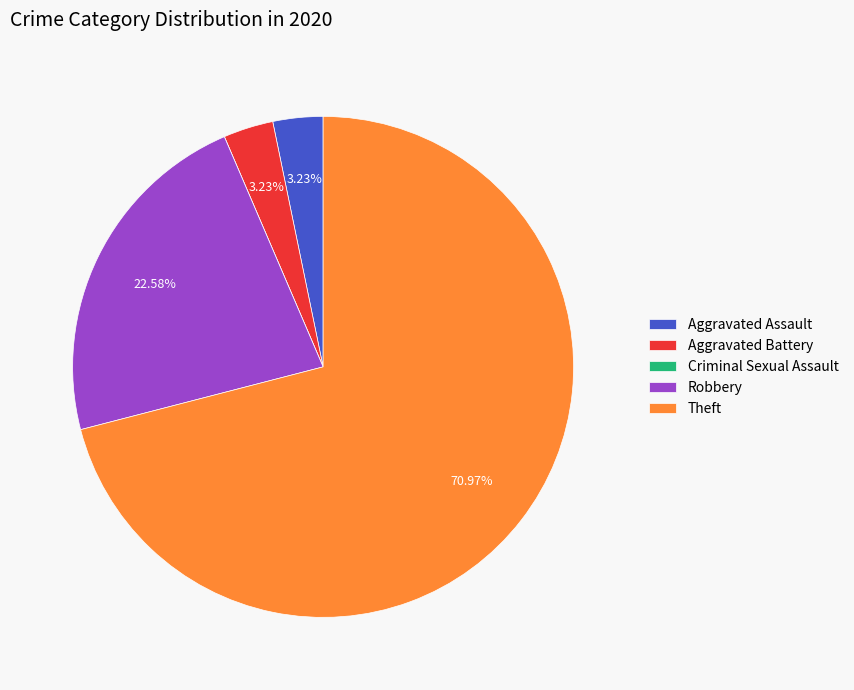

Is the sum of Aggravated Assault and Theft greater than half?

Yes